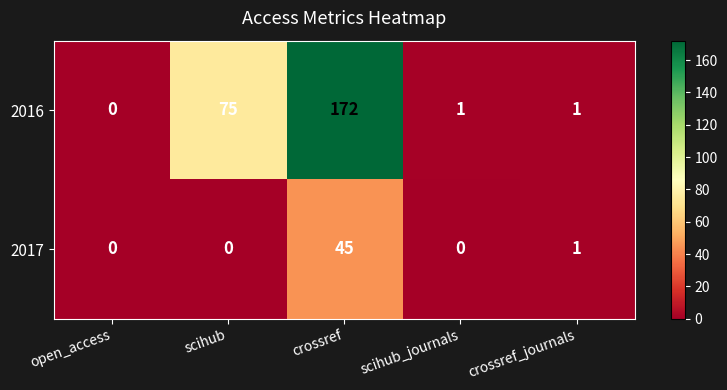

What is the sum of all 2016 values?

249